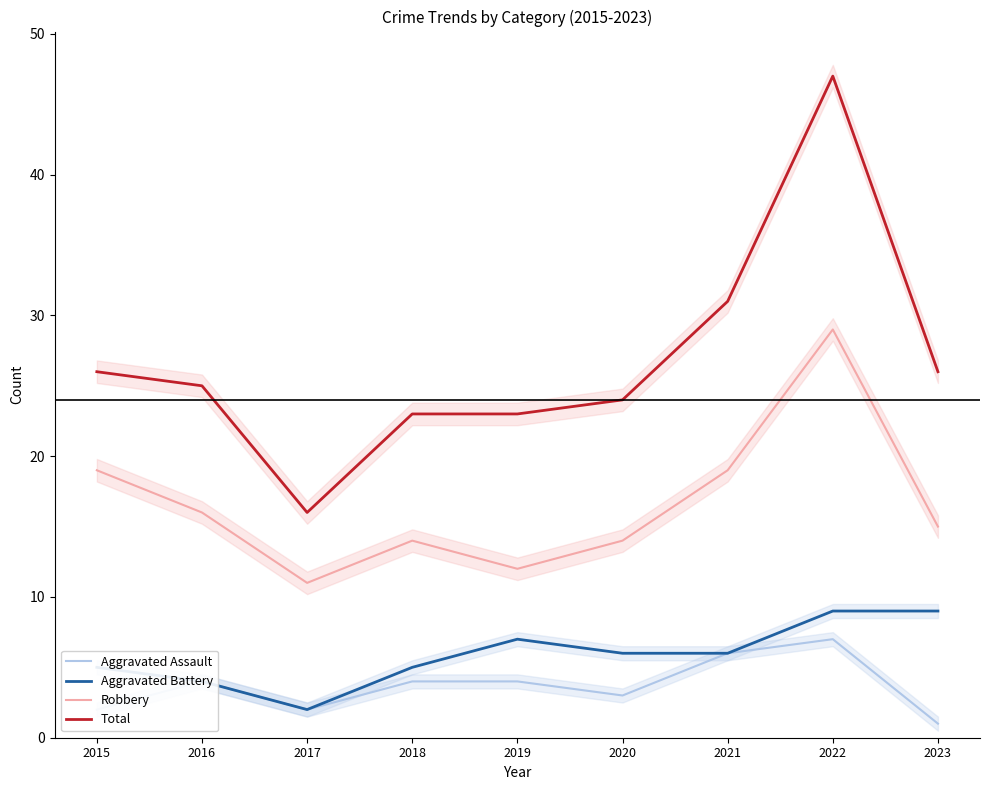

At which category does Robbery reach its first local peak?

2018